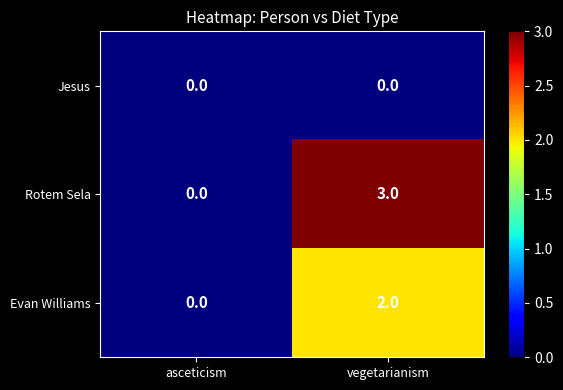

What is the difference between the Rotem Sela values at asceticism and vegetarianism?

3